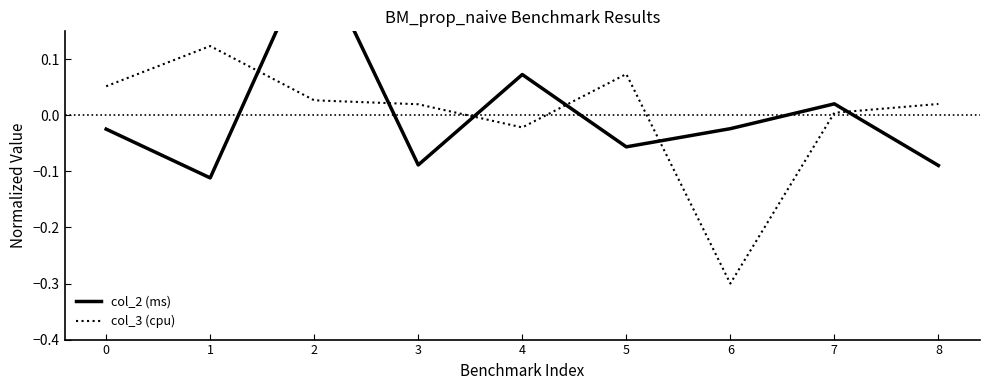

What is the value of the col_2 (ms) point at the 5th from the left?

0.1